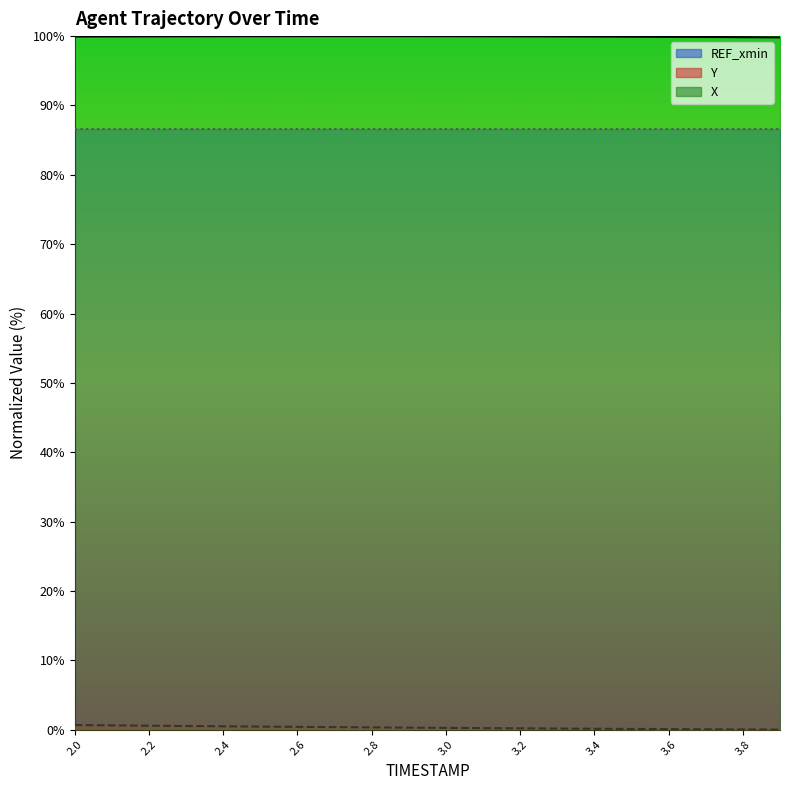

True or false: REF_xmin and X cross at least once.

False